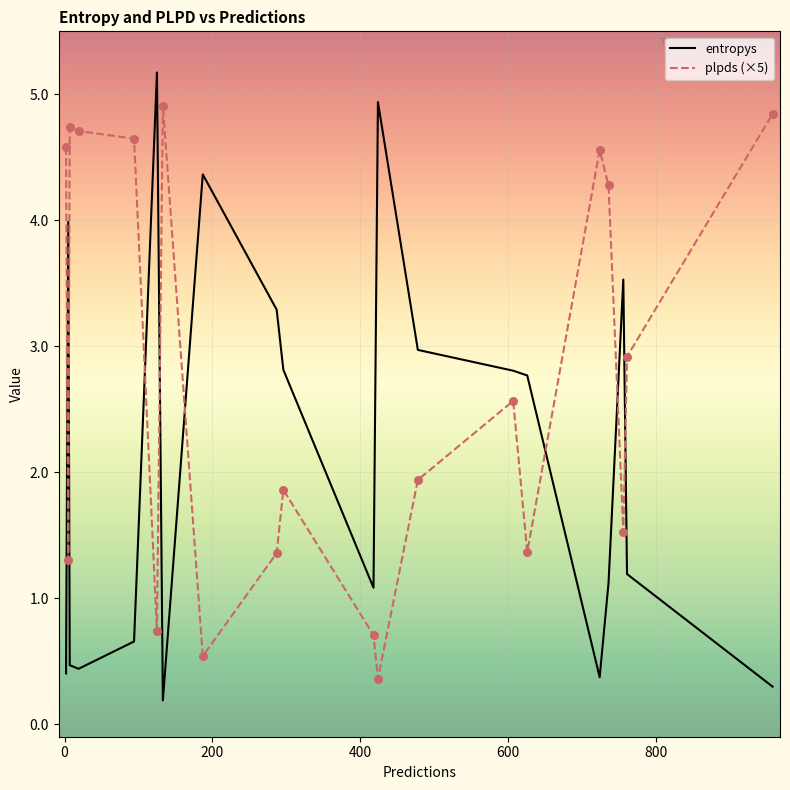

List the series in order of their peak value, lowest first.

plpds (×5), entropys